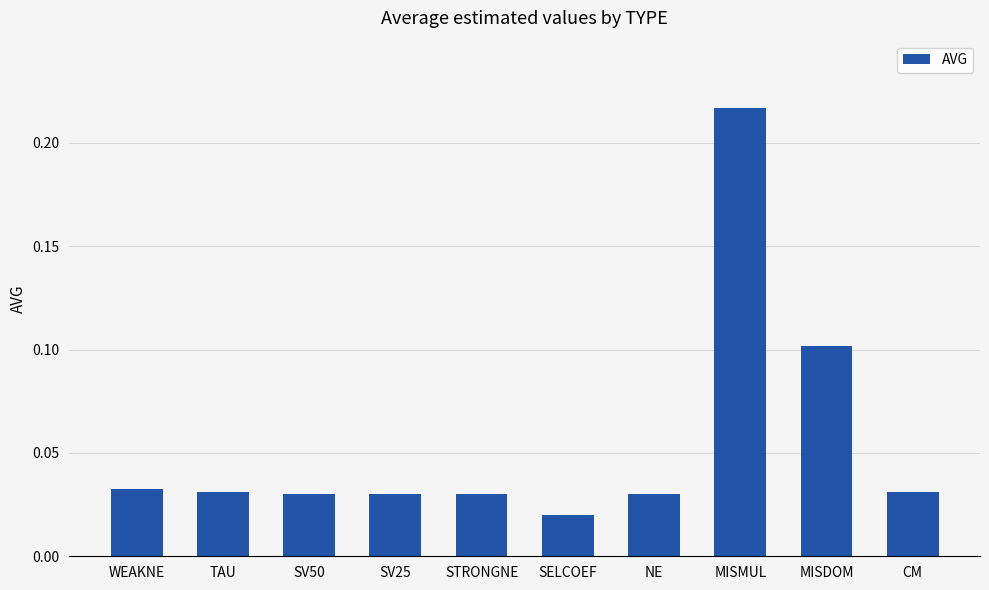

How many values are between 0 and 1?

10